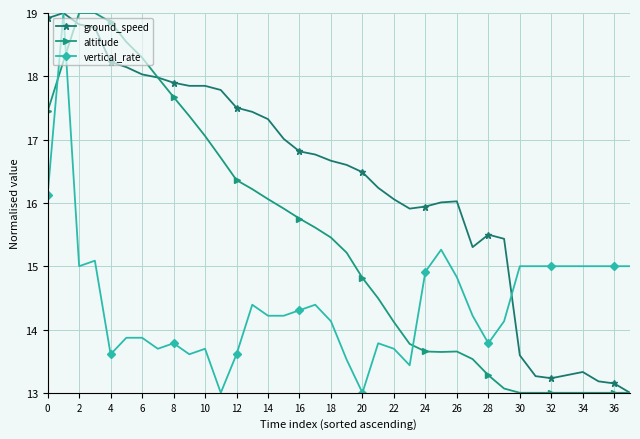

What is the maximum value shown in the chart?

19.0